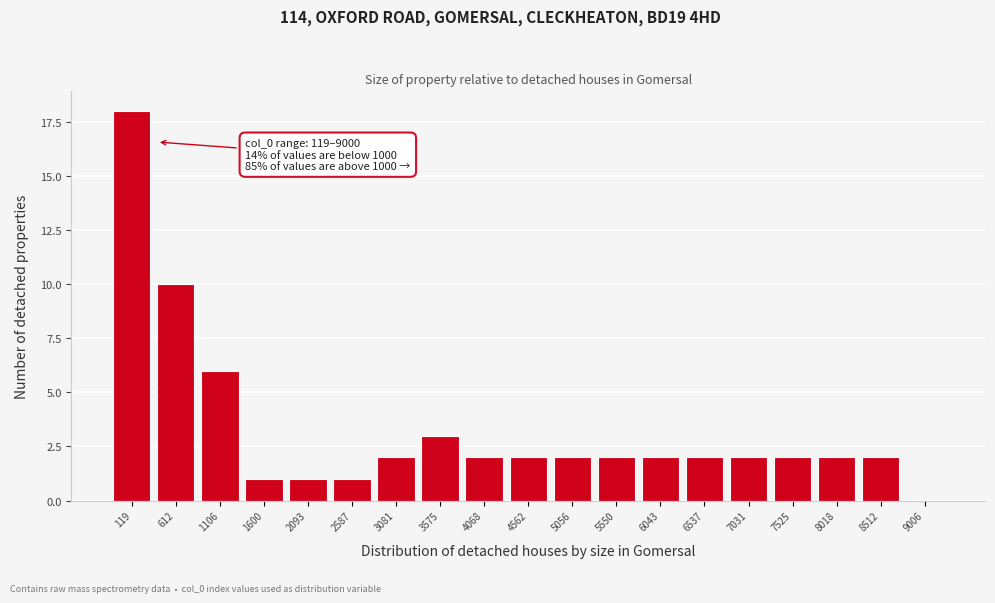

Reading left to right, what are all the values shown in this chart?

119=18	612=10	1106=6	1600=1	2093=1	2587=1	3081=2	3575=3	4068=2	4562=2	5056=2	5550=2	6043=2	6537=2	7031=2	7525=2	8018=2	8512=2	9006=0